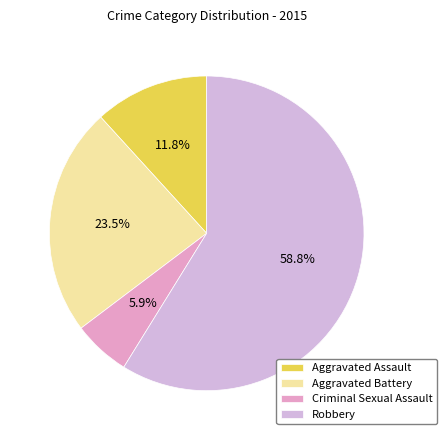

Is there a majority slice in this chart?

Yes